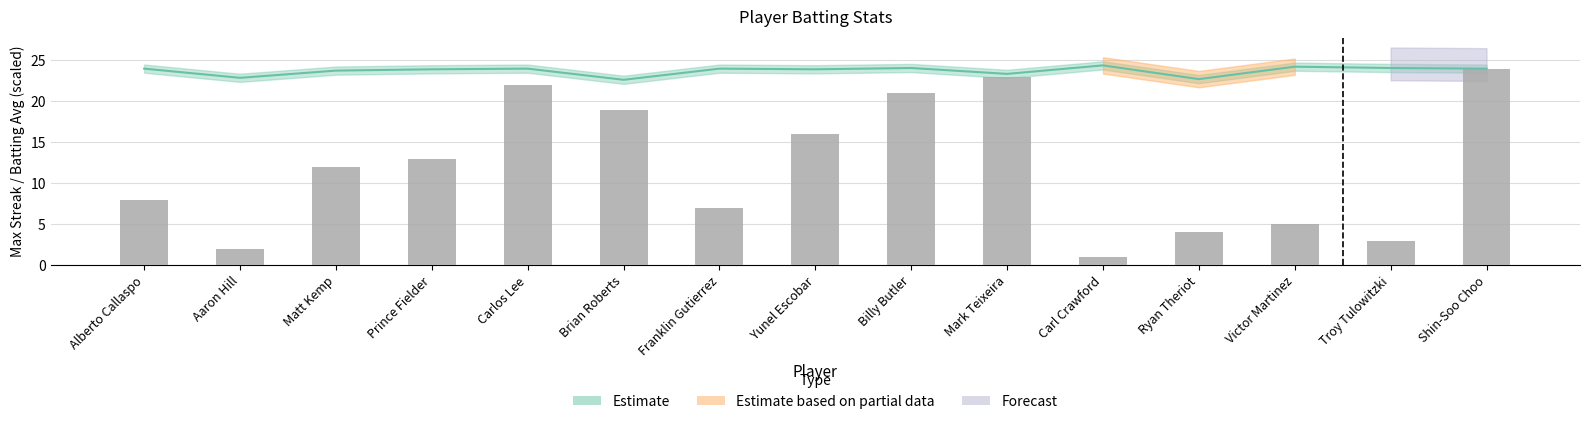

Does the chart contain stacked bars?

No